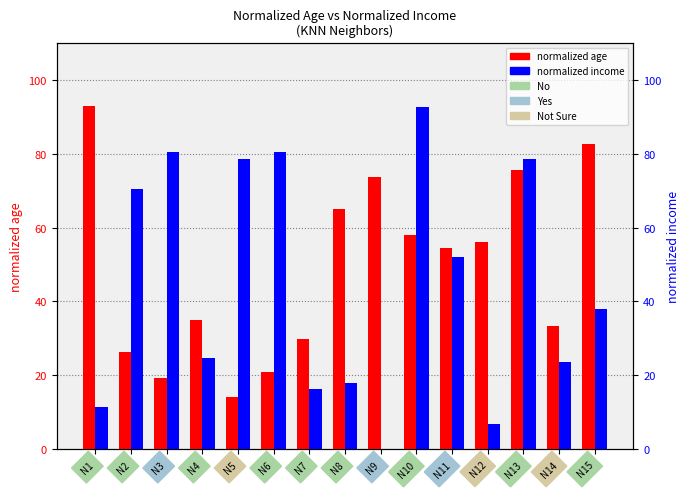

What is the total value across all series at N10?

150.5